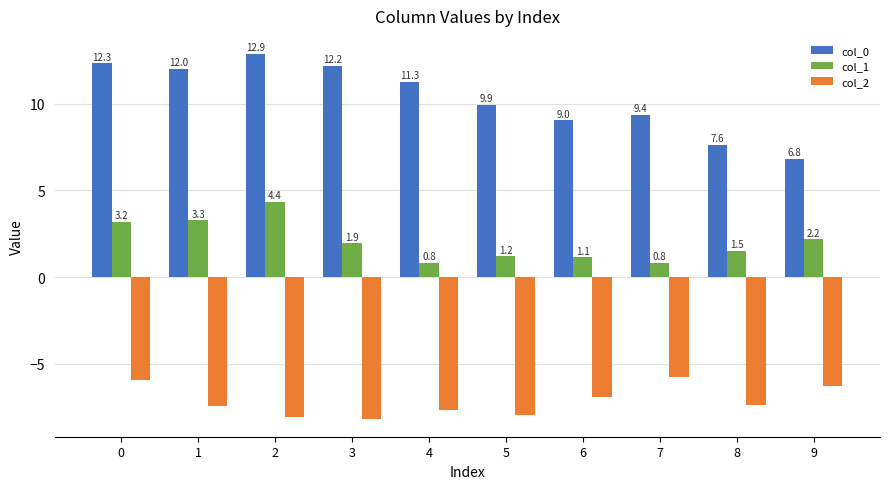

What are all the series names shown in the legend?

col_0, col_1, col_2